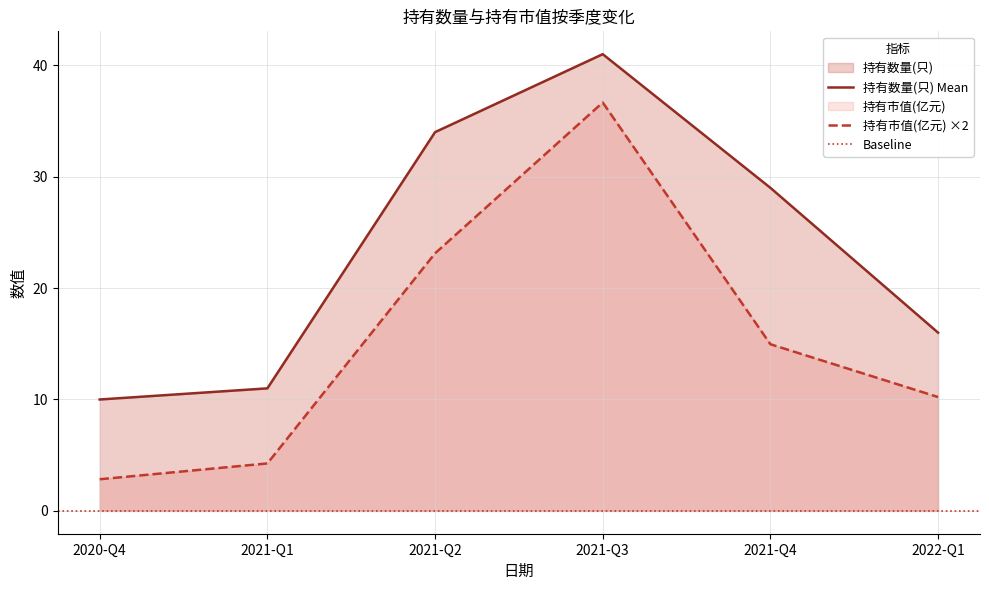

What is the sum of all 持有数量(只) values?

141.0